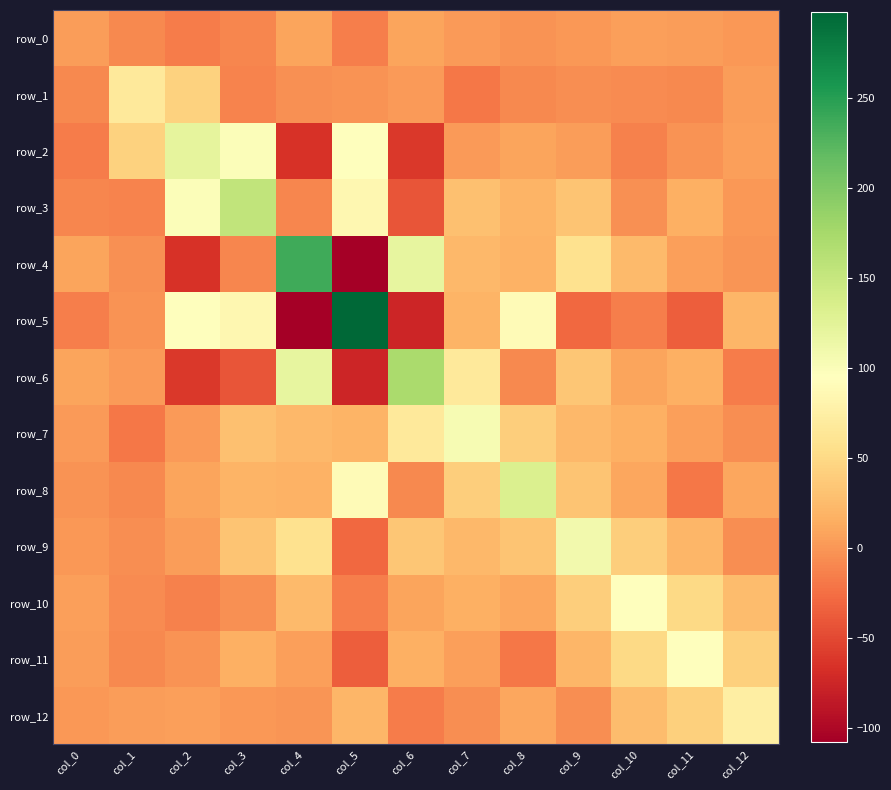

At which category does the chart reach its peak across all series?

col_5